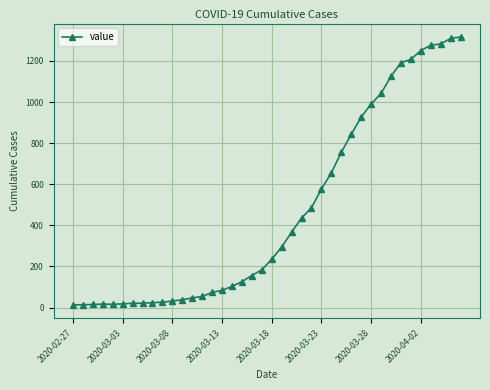

How many categories are shown in the chart?

40